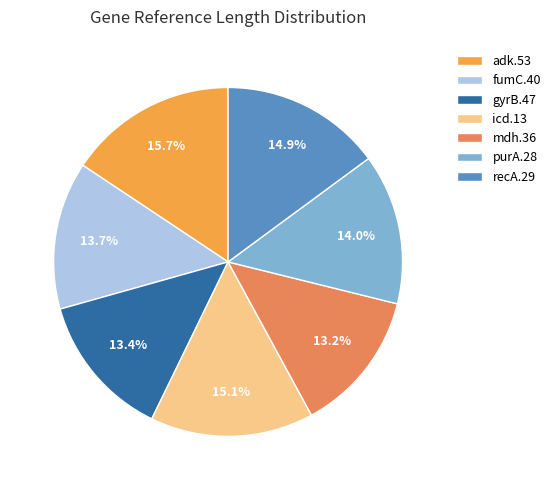

Rank the categories by value from lowest to highest.

mdh.36, gyrB.47, fumC.40, purA.28, recA.29, icd.13, adk.53